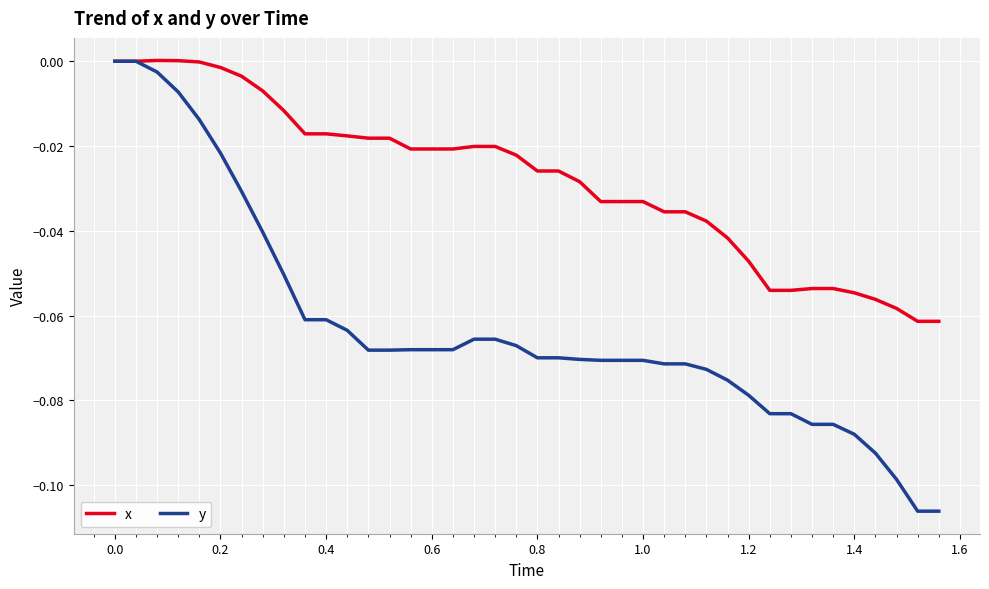

Rank the series by their average value, from lowest to highest.

y, x